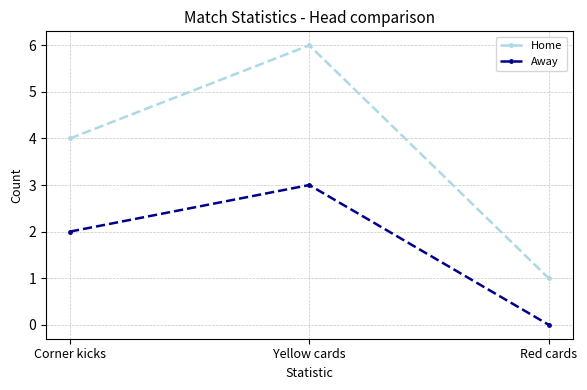

Which category has the highest value in the Away series?

Yellow cards